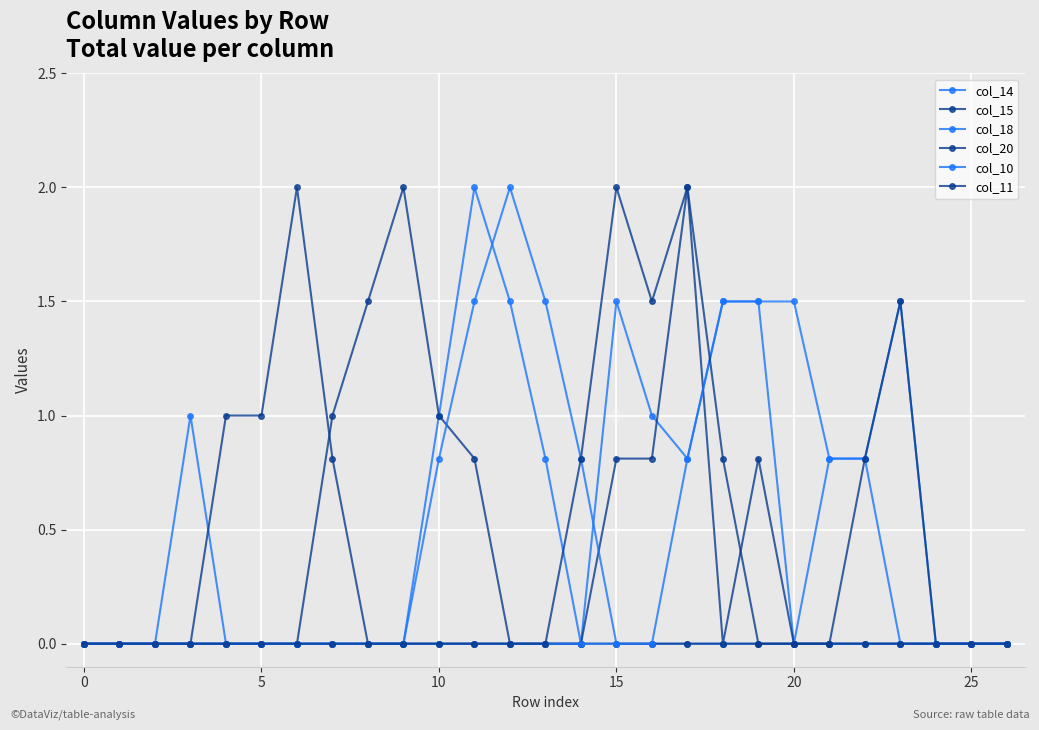

How many categories are shown in the chart?

27